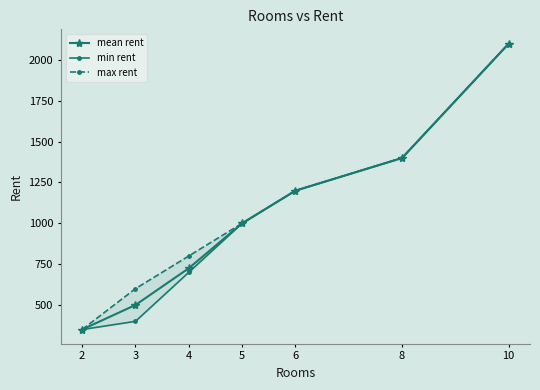

Reading left to right, transcribe all the data shown in this chart.

mean rent: 2=350	3=500	4=725	5=1000	6=1200	8=1400	10=2100
min rent: 2=350	3=400	4=700	5=1000	6=1200	8=1400	10=2100
max rent: 2=350	3=600	4=800	5=1000	6=1200	8=1400	10=2100